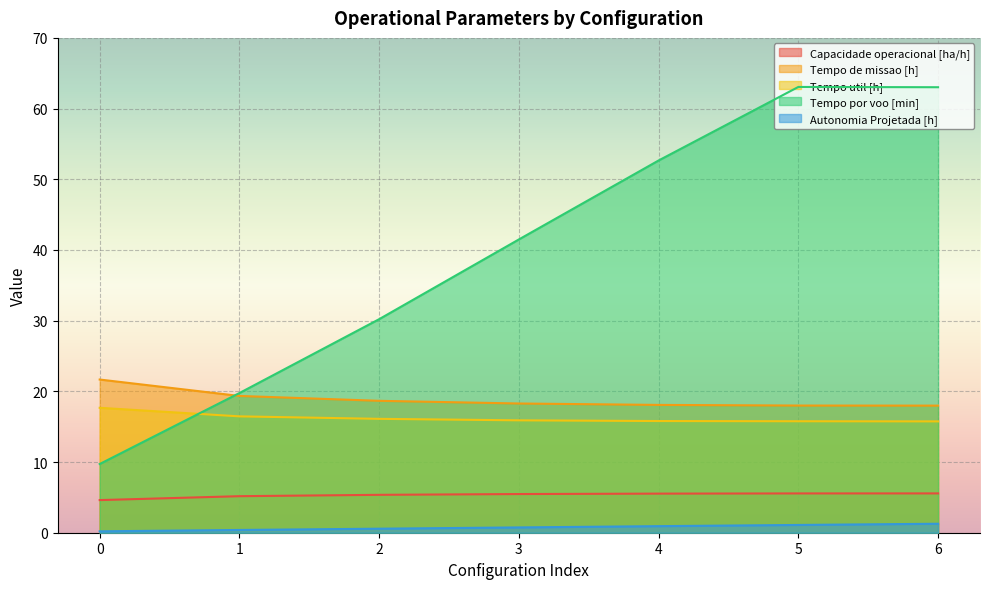

List the series in order of their peak value, lowest first.

Autonomia Projetada [h], Capacidade operacional [ha/h], Tempo util [h], Tempo de missao [h], Tempo por voo [min]